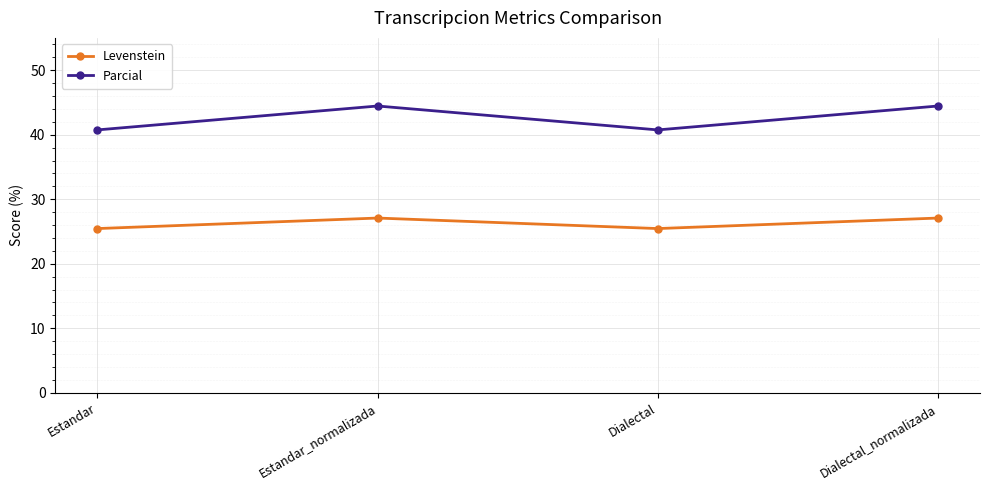

What is the value of the Levenstein point at the 2nd from the left?

27.1